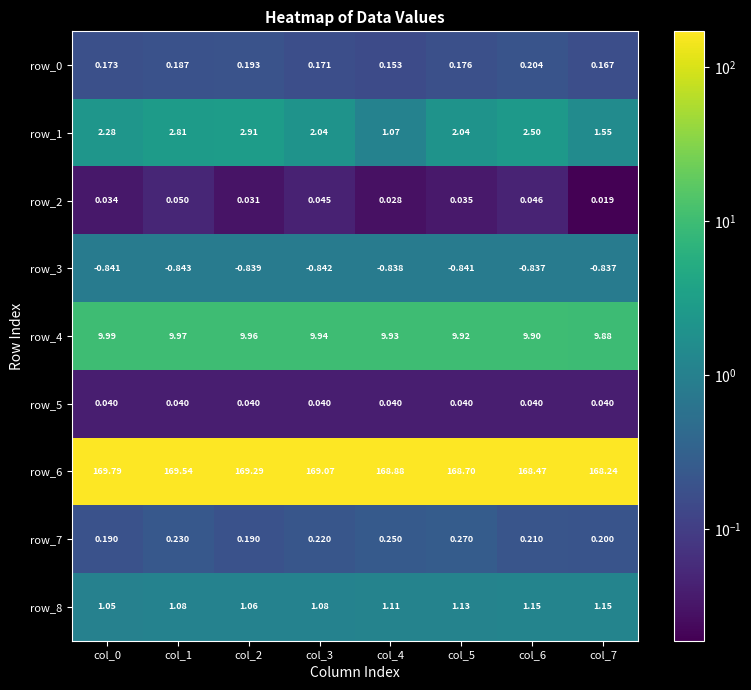

At how many categories does at least one series exceed 144?

8